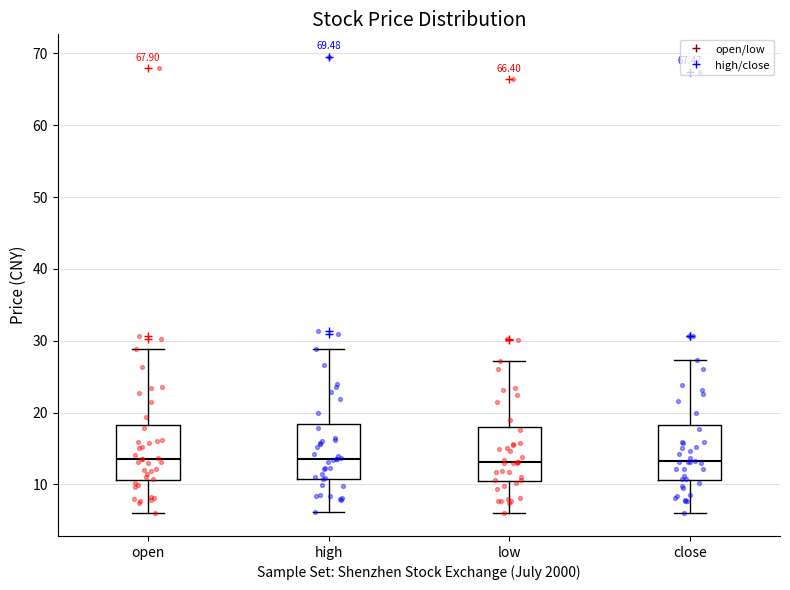

Reading left to right, read every box against the y-axis: the position of its median line, the range the box covers, and the ends of its whiskers. The values are not printed on the chart, so give them approximately, as read against the axis.

open: median 14, box 11 to 18, whiskers 6 to 29
high: median 14, box 11 to 18, whiskers 6 to 29
low: median 13, box 11 to 18, whiskers 6 to 27
close: median 13, box 11 to 18, whiskers 6 to 27